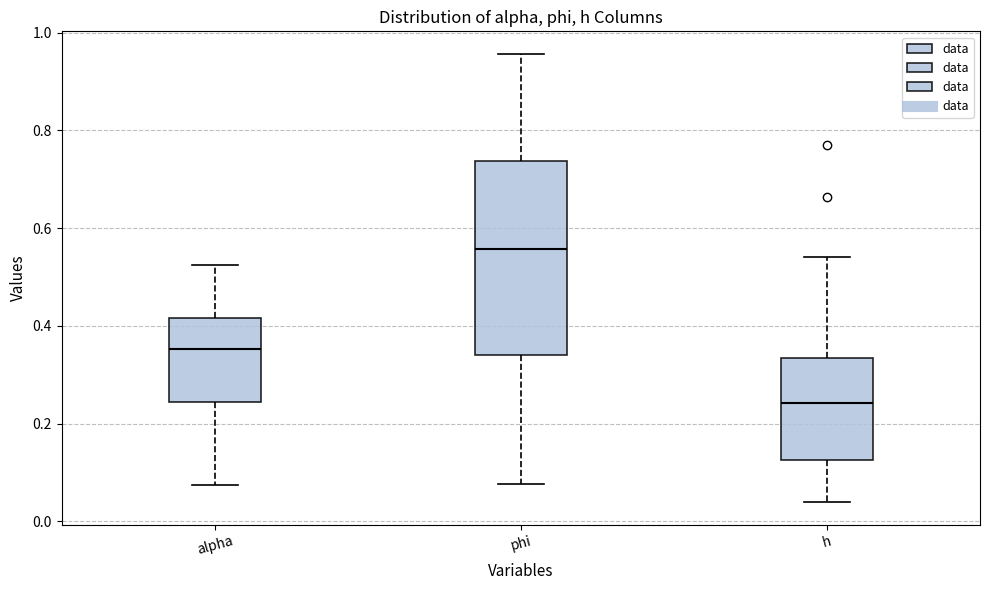

Reading left to right, read every box against the y-axis: the position of its median line, the range the box covers, and the ends of its whiskers. The values are not printed on the chart, so give them approximately, as read against the axis.

alpha: median 0.36, box 0.24 to 0.42, whiskers 0.08 to 0.52
phi: median 0.56, box 0.34 to 0.74, whiskers 0.08 to 0.96
h: median 0.24, box 0.12 to 0.34, whiskers 0.04 to 0.54